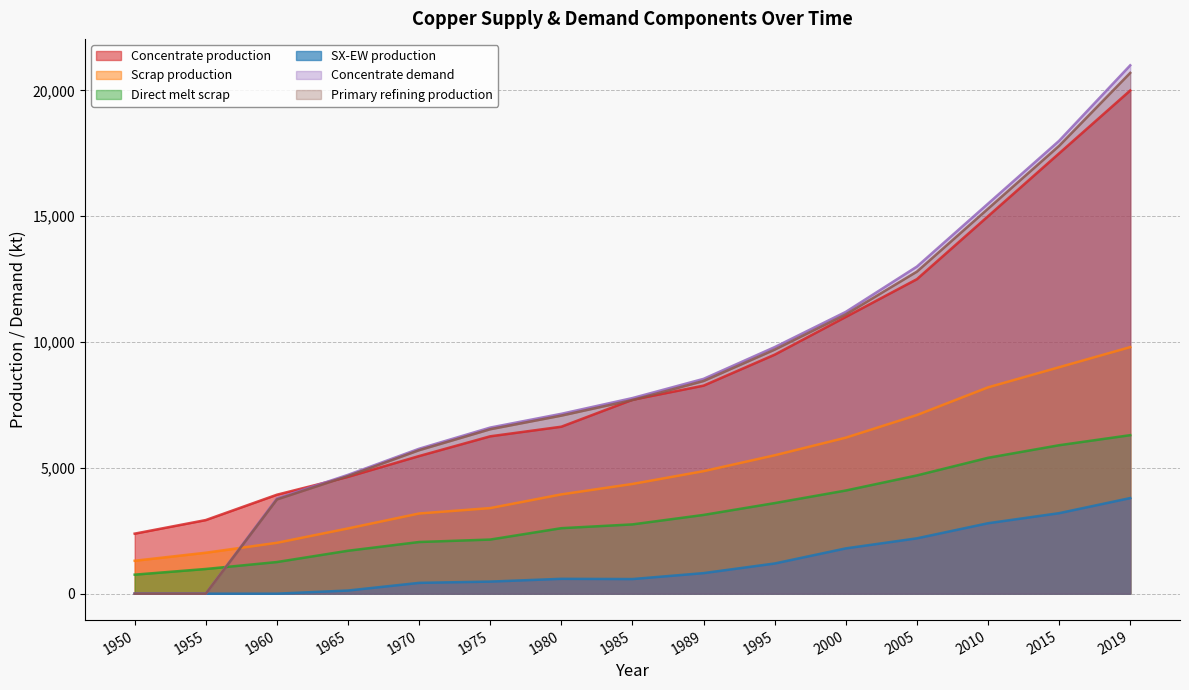

At which category does the chart reach its peak across all series?

2019